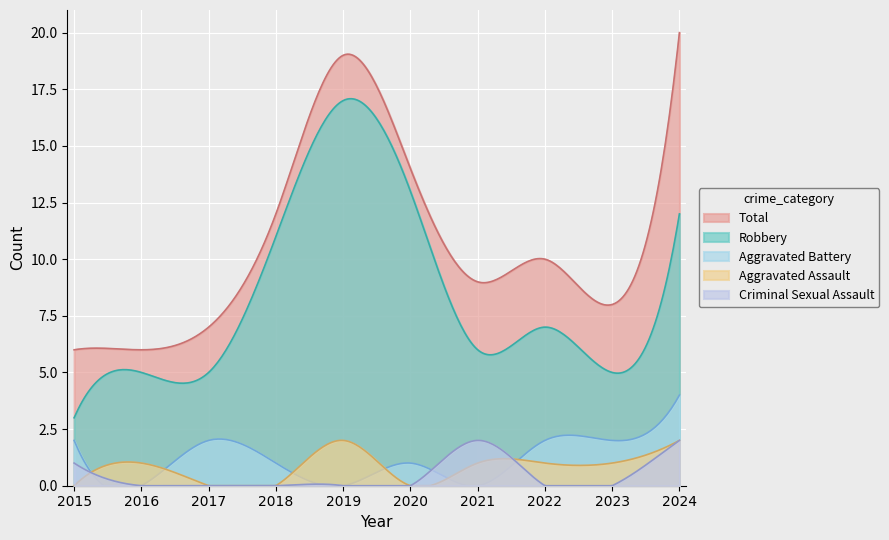

Where is the first local minimum for Robbery?

2021